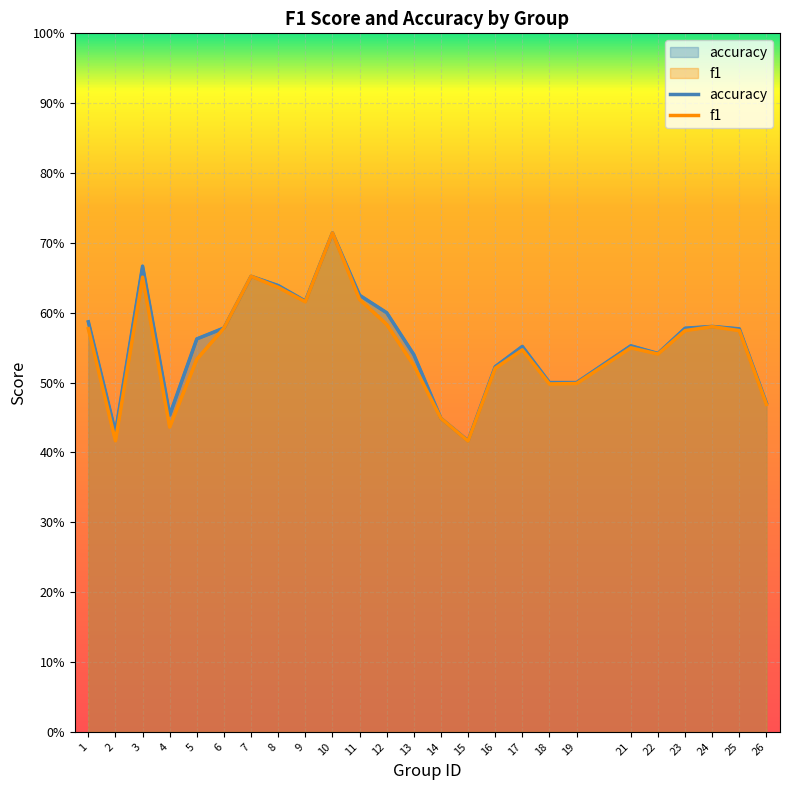

Between 16 and 18, which is larger?

16